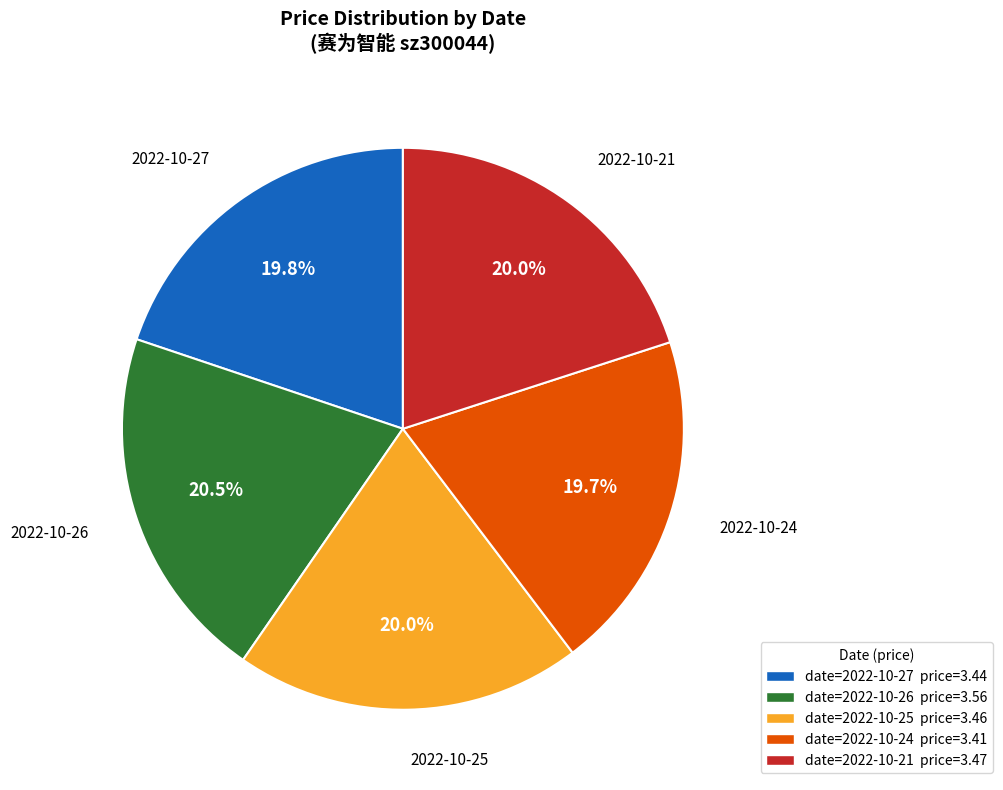

Does any single category account for the majority?

No